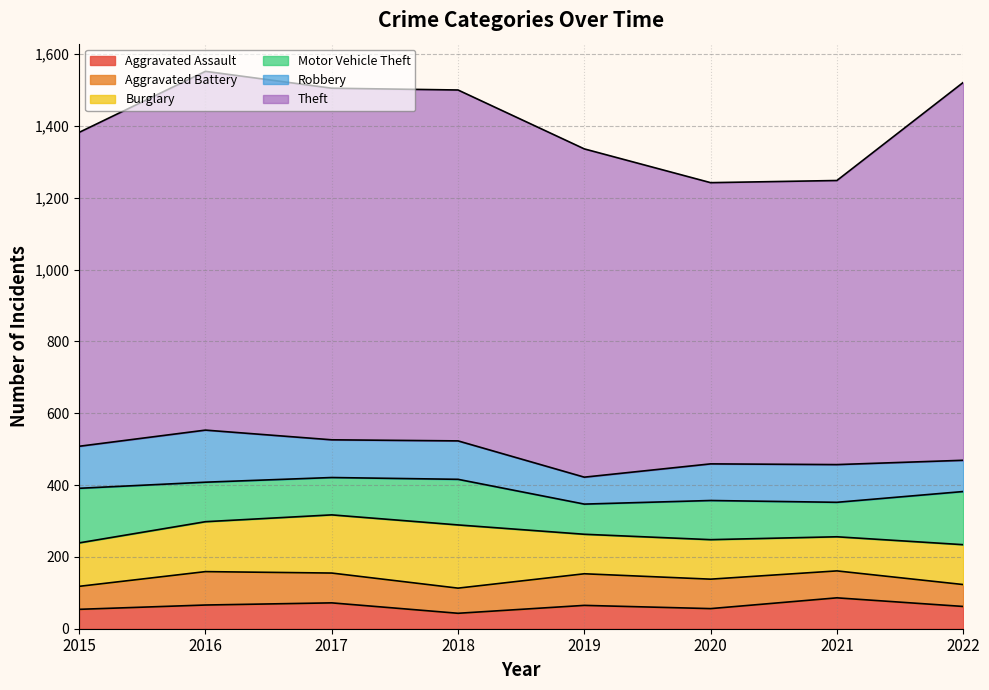

What is the average value of the Robbery series?

105